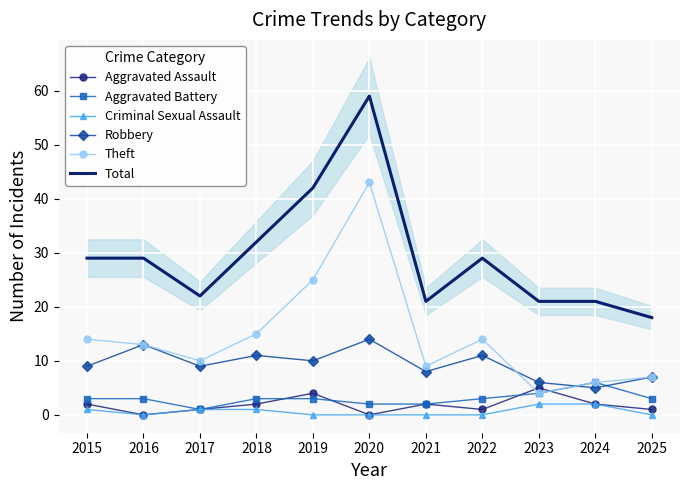

In Criminal Sexual Assault, how many points are lower than both neighbors (excluding endpoints)?

1